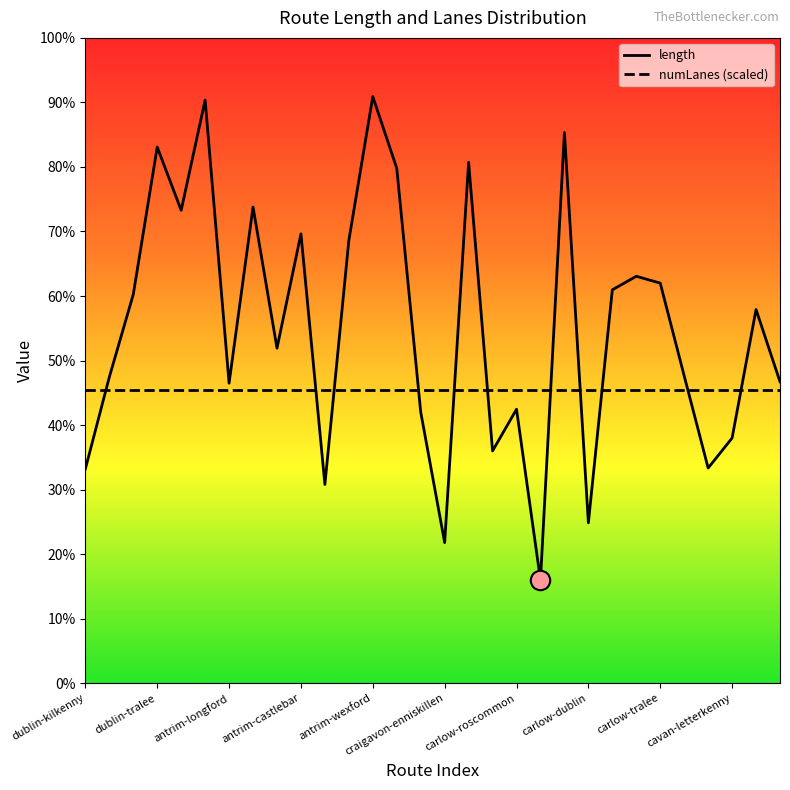

At which category does the data reach its first local peak?

dublin-tralee